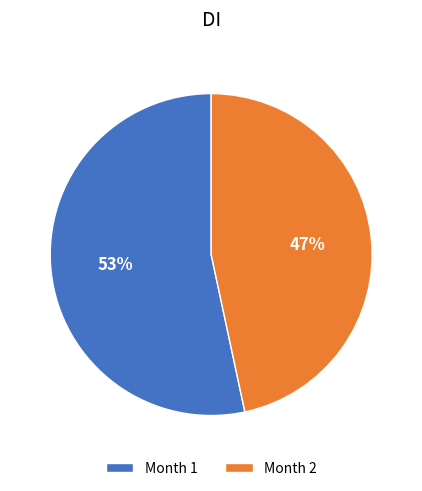

Which has a higher value, Month 2 or Month 1?

Month 1